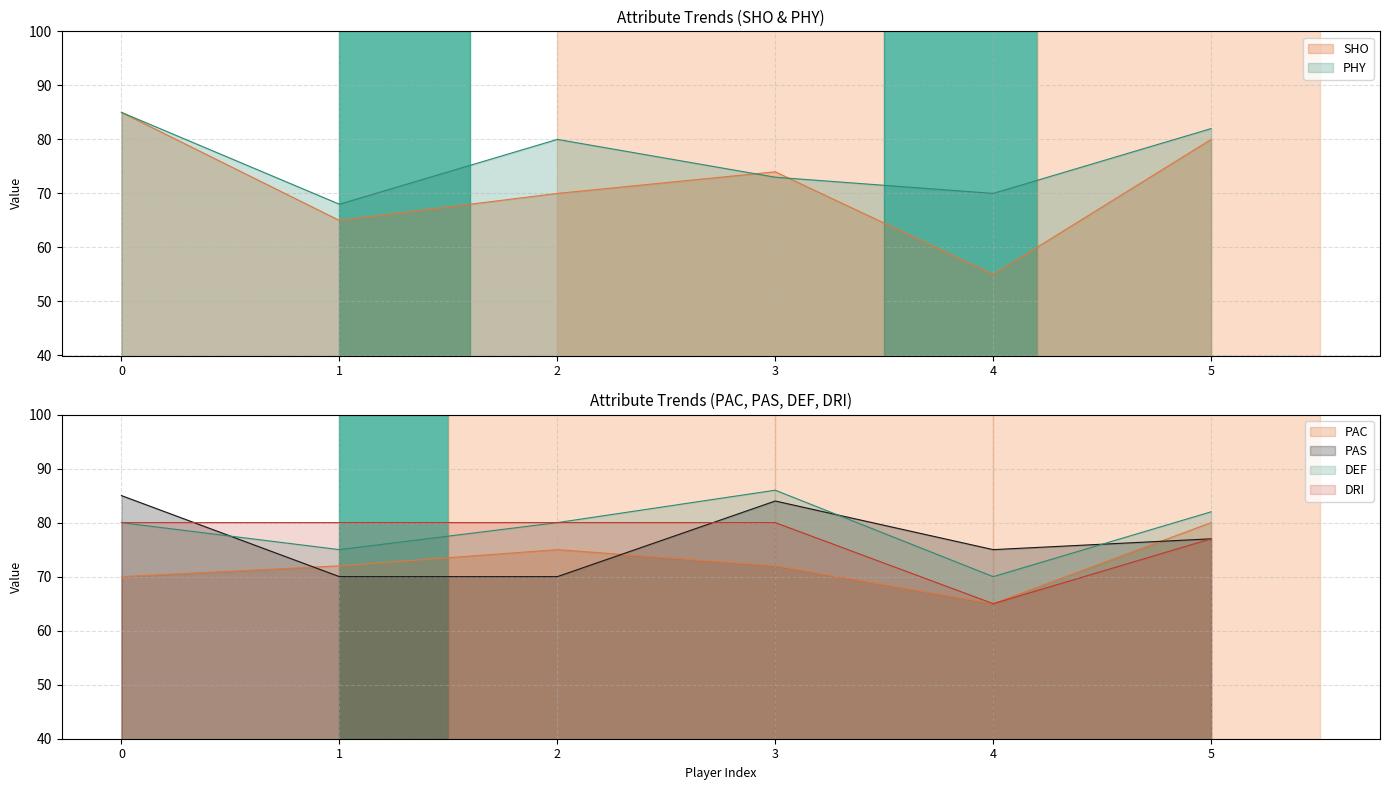

What is the sum of the DEF values at 4 and 3?

156